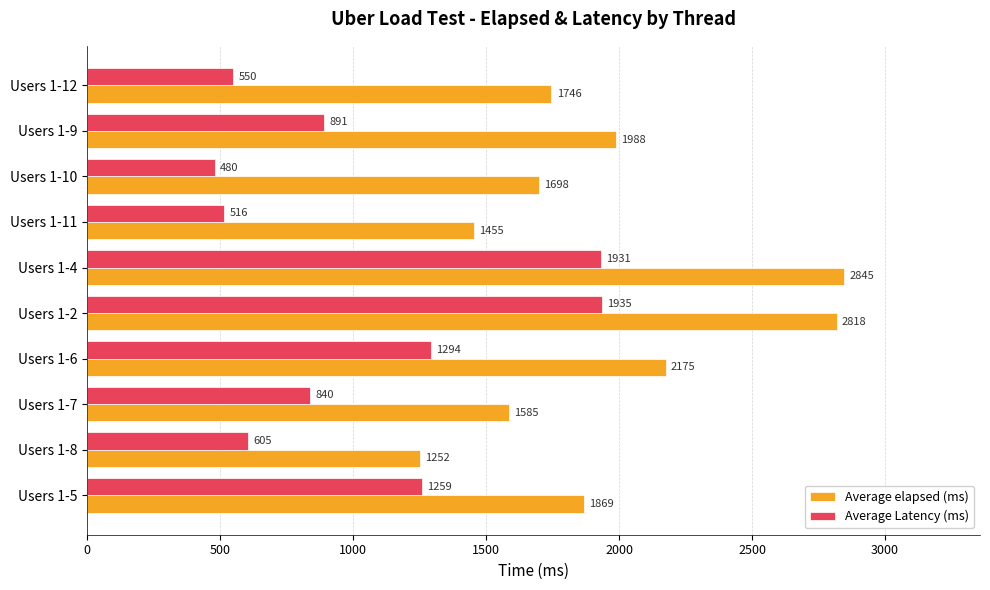

True or false: Average elapsed (ms) has a value of 1093 at Users 1-9.

False